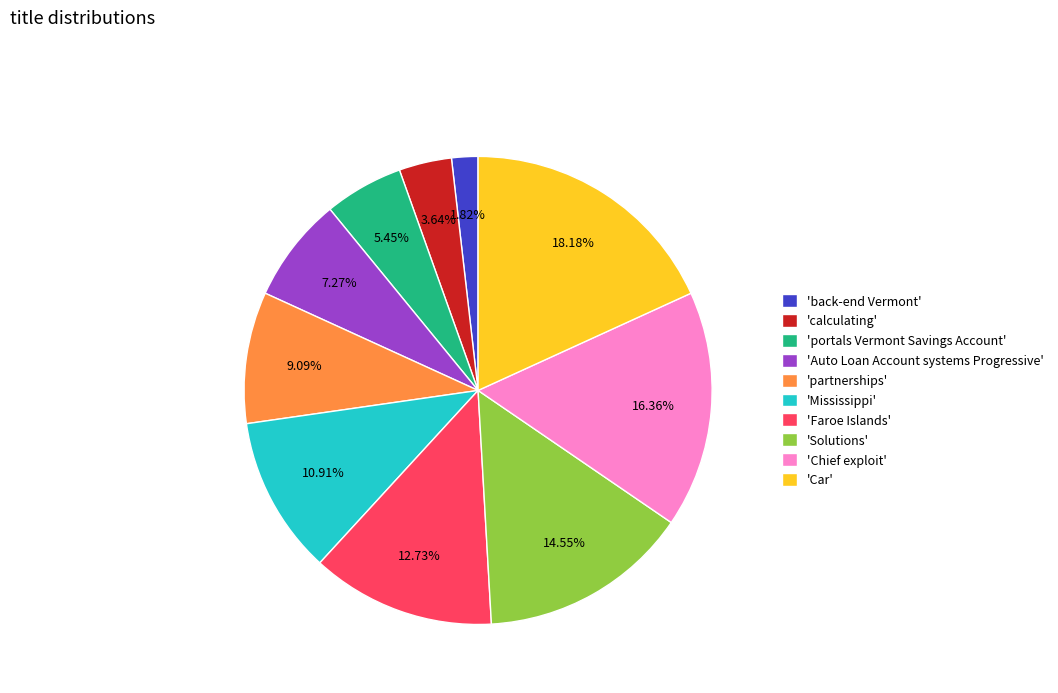

Does 'portals Vermont Savings Account' account for over 50% of the chart?

No